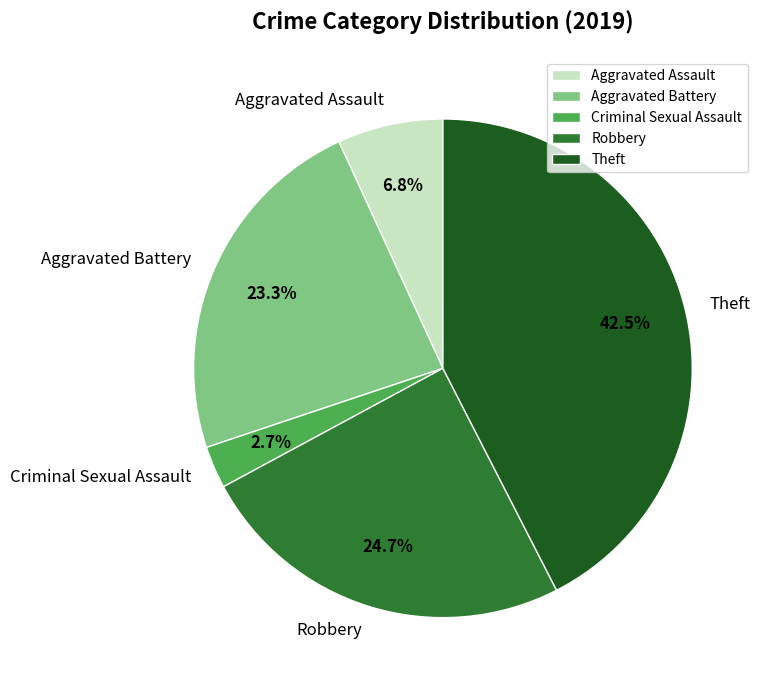

True or false: Aggravated Battery accounts for 23% of the total.

True